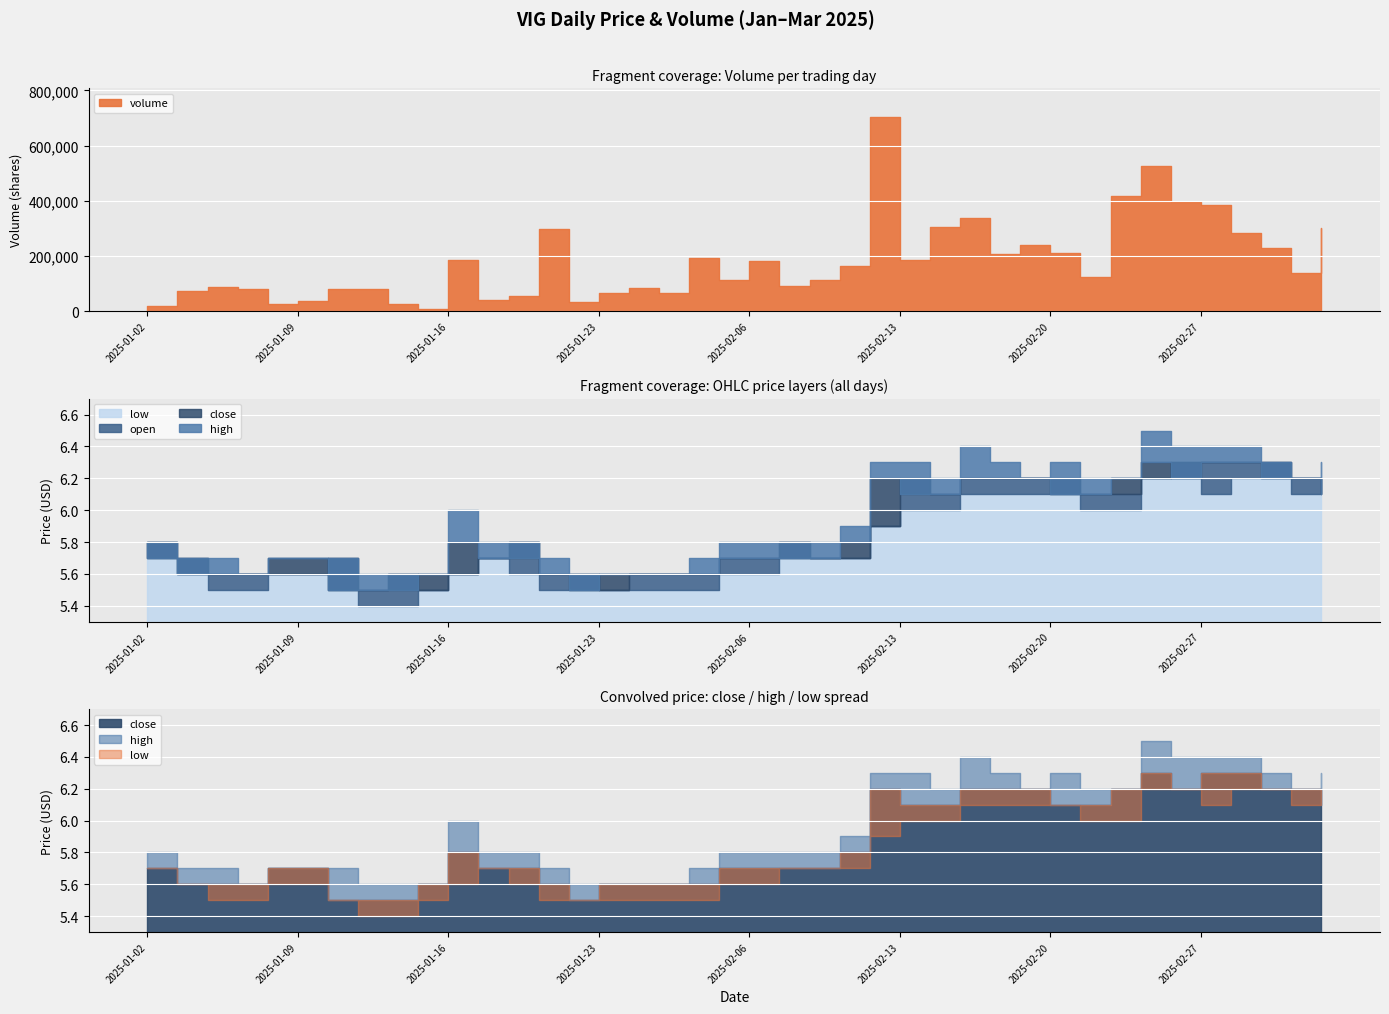

What is the label of the 13th point from the right?

2025-02-17